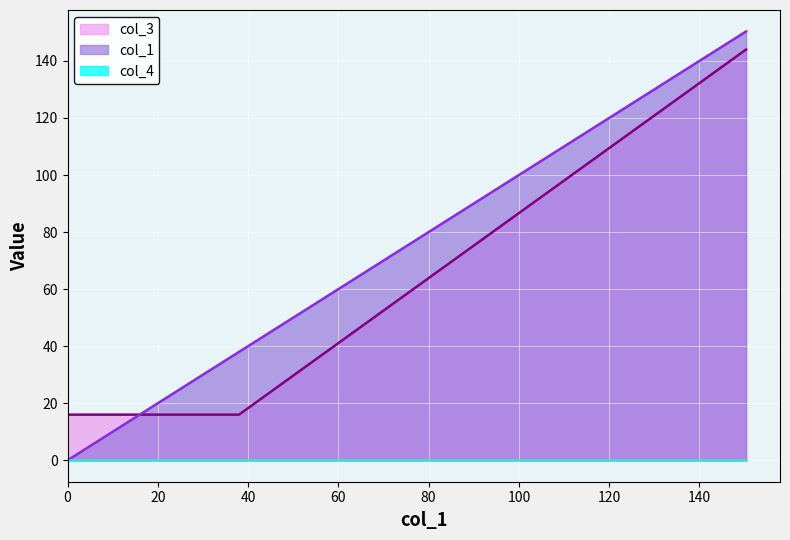

What is the greatest value displayed?

150.3